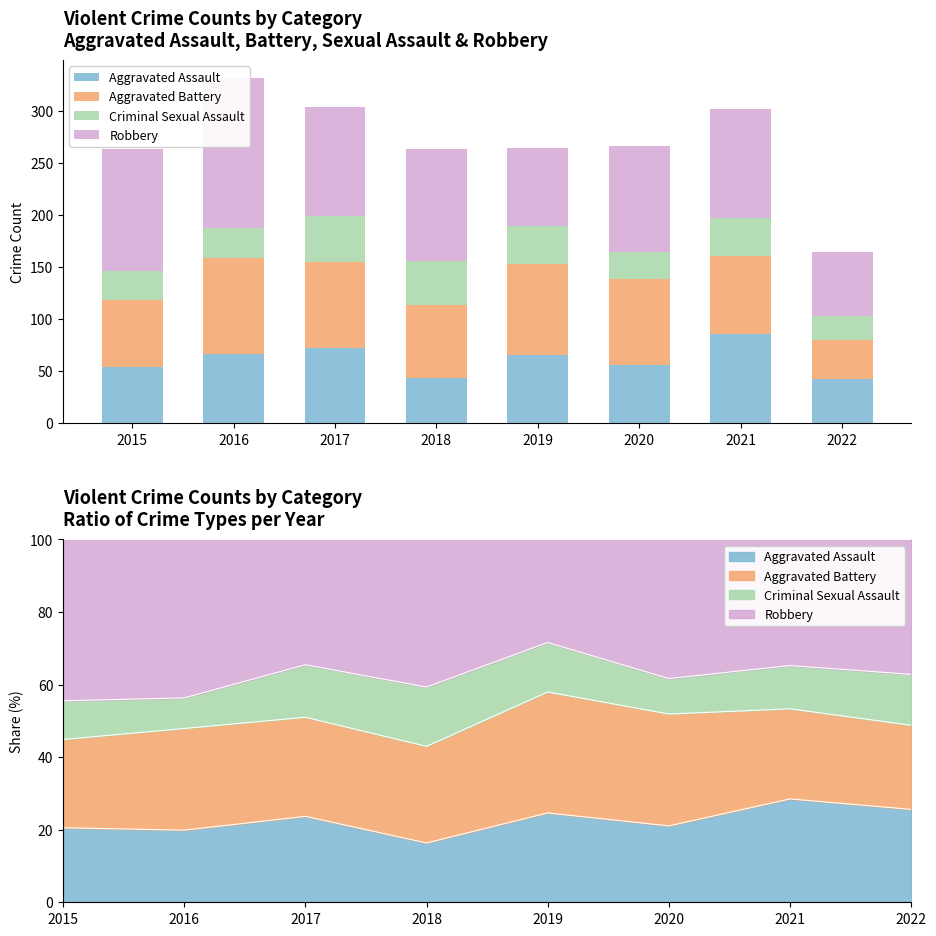

At 2017, list the series in order from smallest to largest.

Criminal Sexual Assault, Aggravated Assault, Aggravated Battery, Robbery